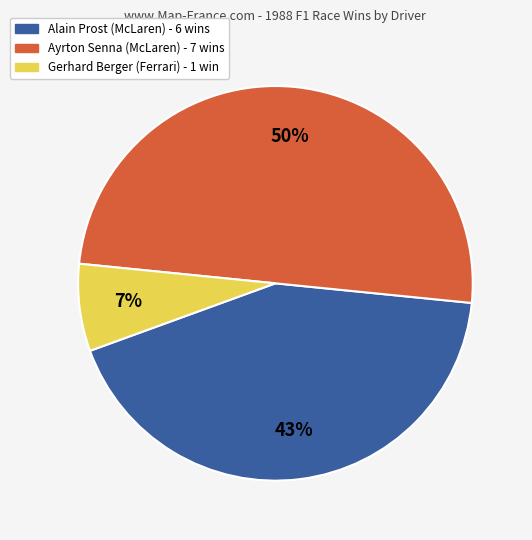

The Alain Prost slice represents 43% of the pie. True or false?

True